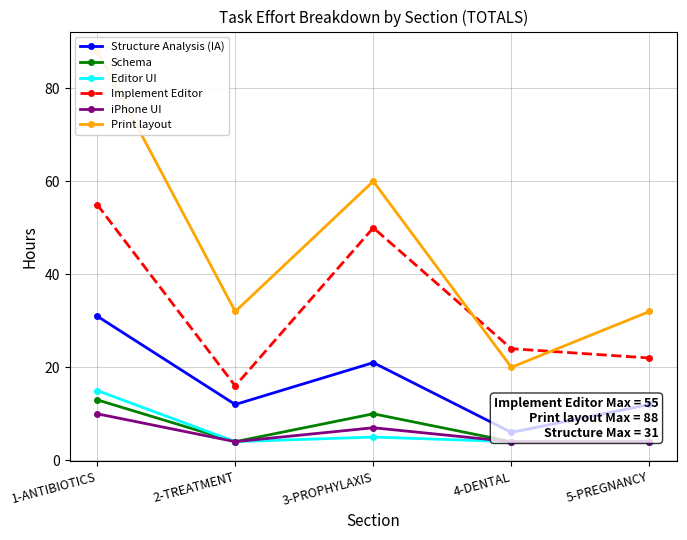

What is the label of the 5th point from the left?

5-PREGNANCY